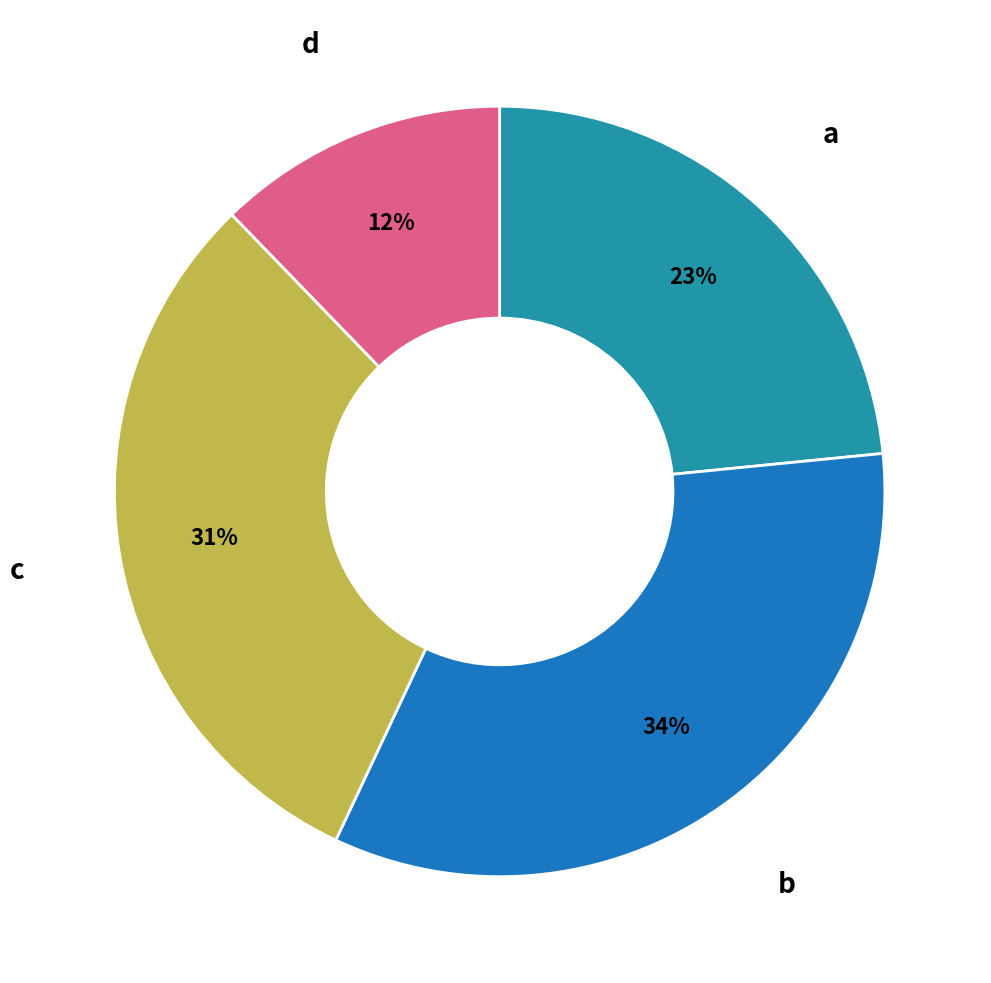

How many segments does this pie chart have?

4